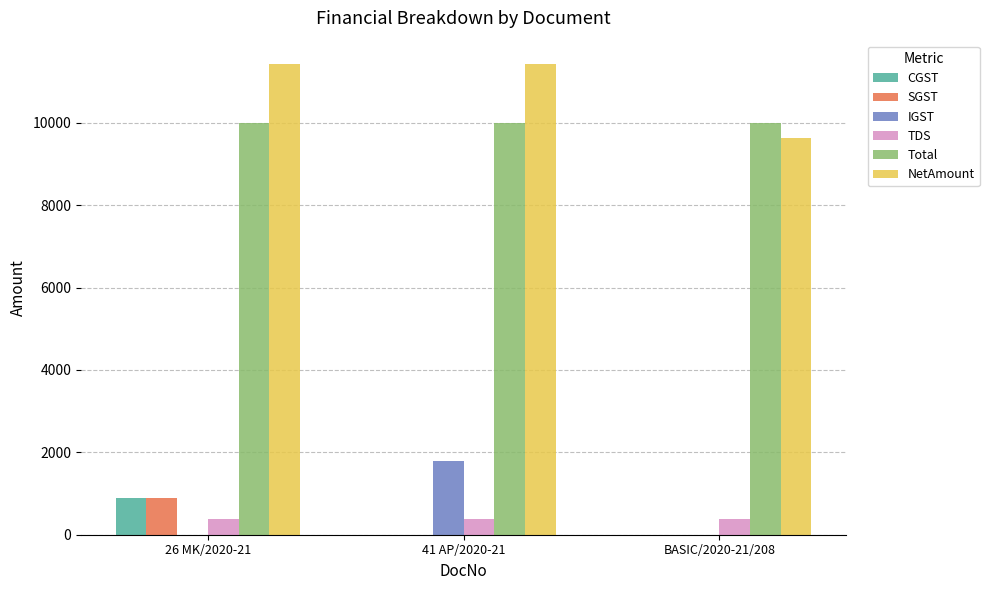

What is the sum of the TDS values at 26 MK/2020-21 and BASIC/2020-21/208?

750